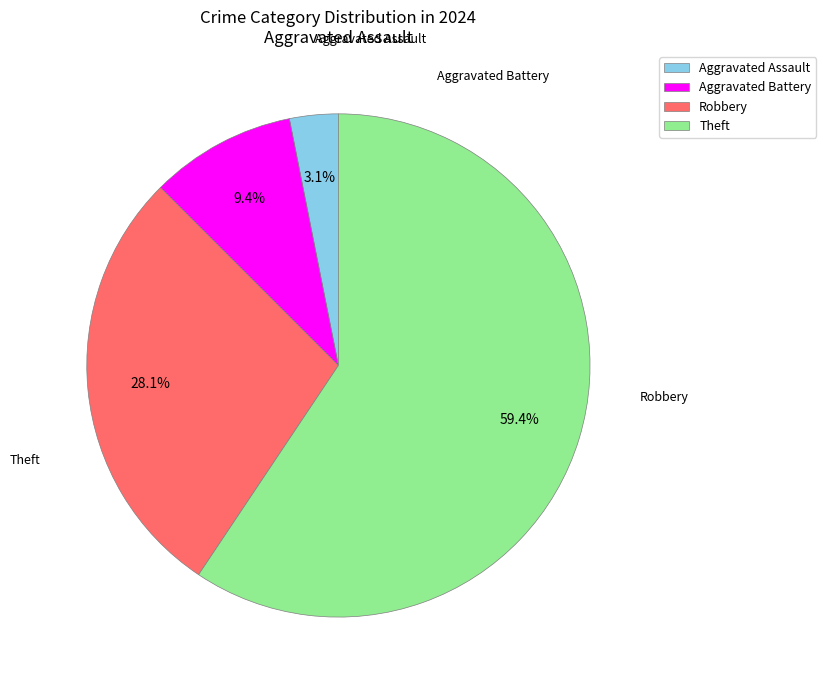

What percentage is the Aggravated Battery slice, to the nearest percent?

9%